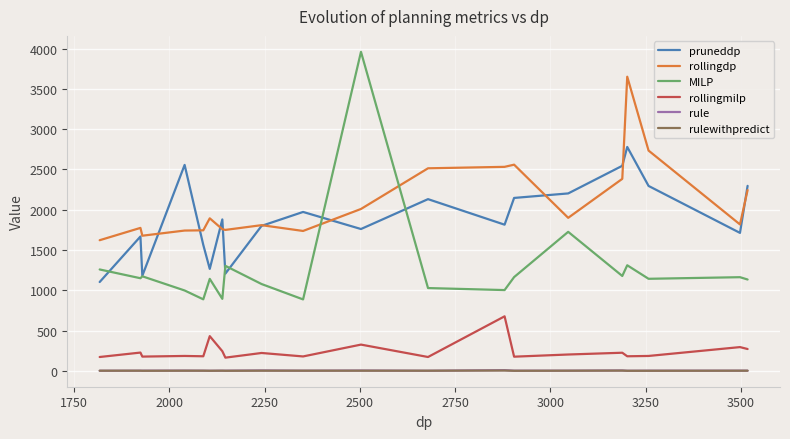

Does the chart display data point markers on the line(s)?

No